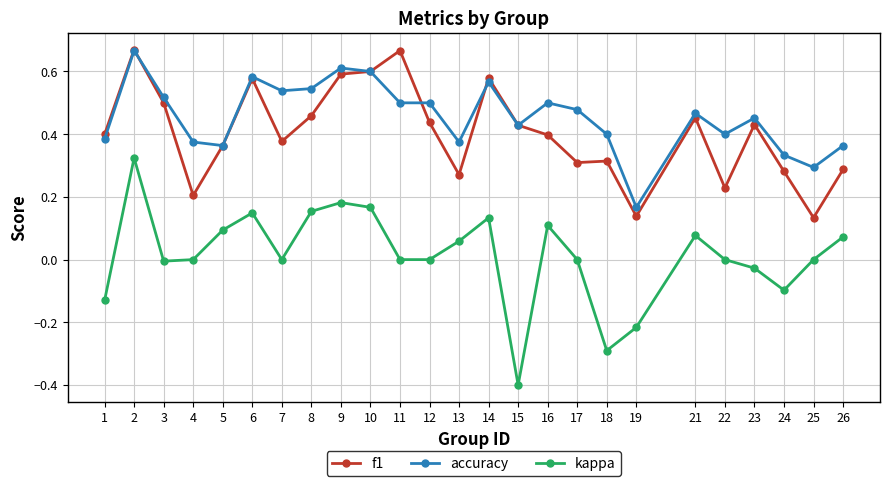

Count the f1 values in the range 0 to 1.

25